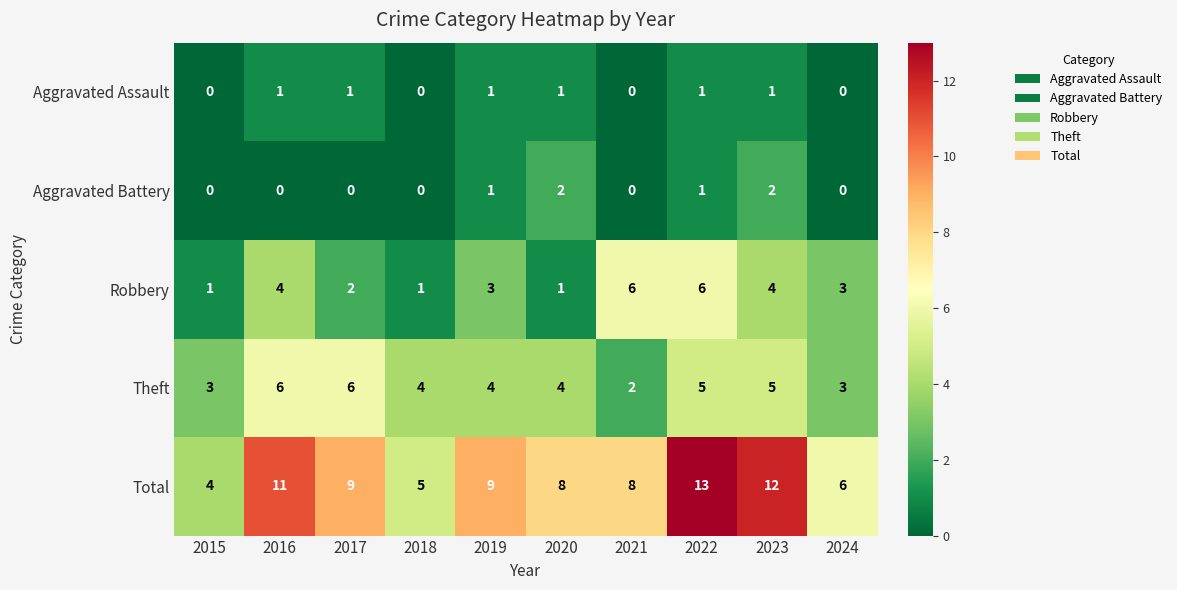

Count the number of data series in this chart.

5